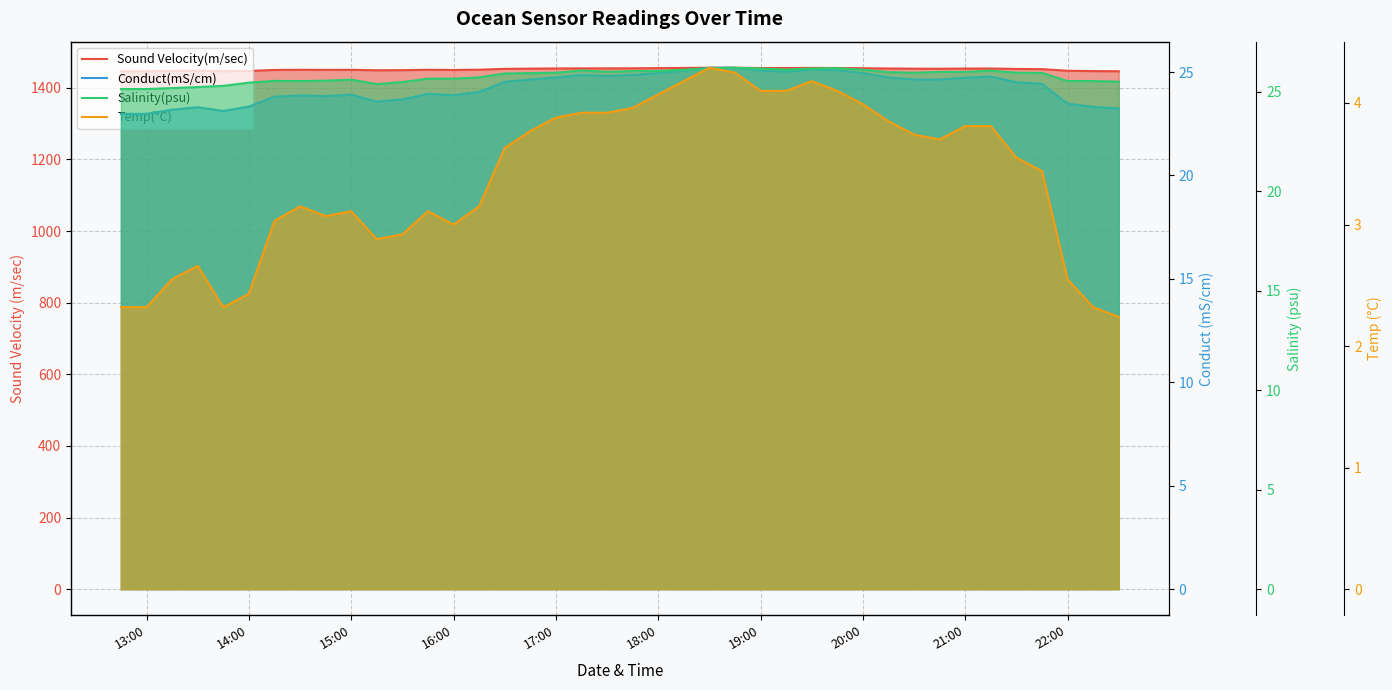

How many interior local valleys does the Temp(°C) series have?

5